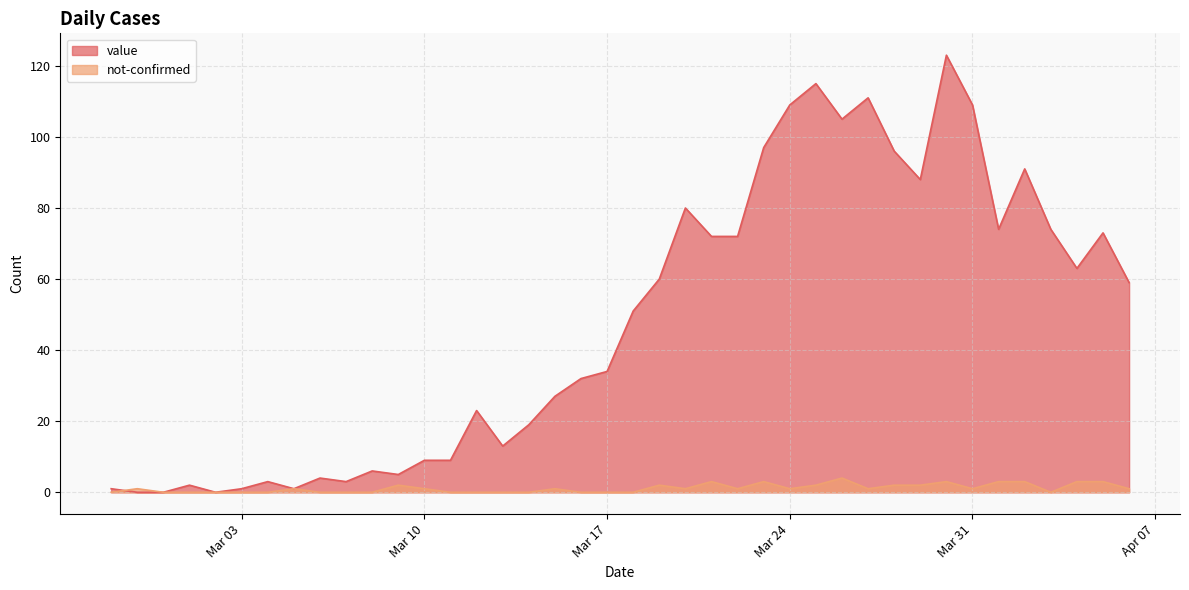

Is it true that not-confirmed equals 0 at Mar 03?

True